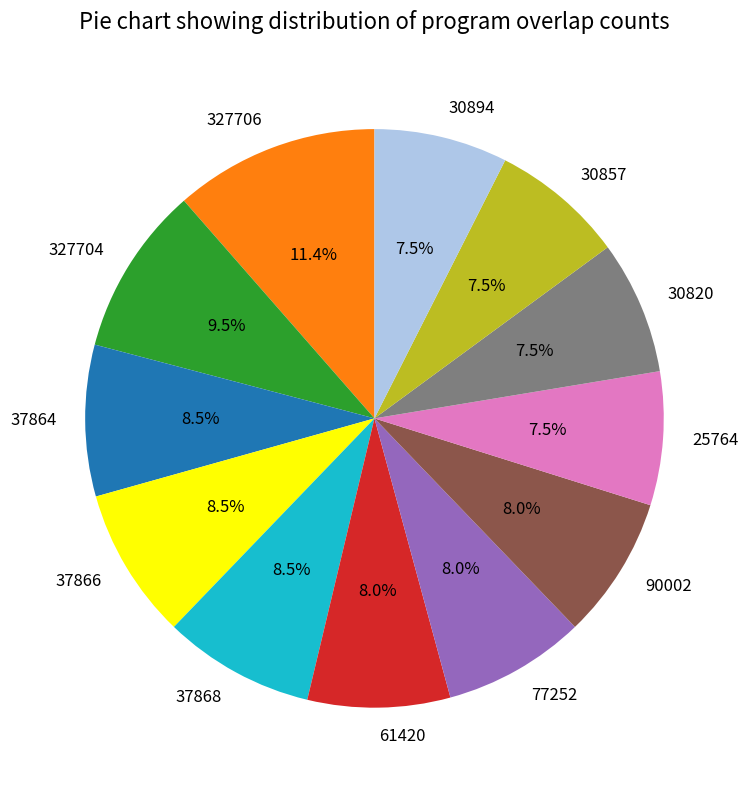

The 37864 slice represents 20% of the pie. True or false?

False